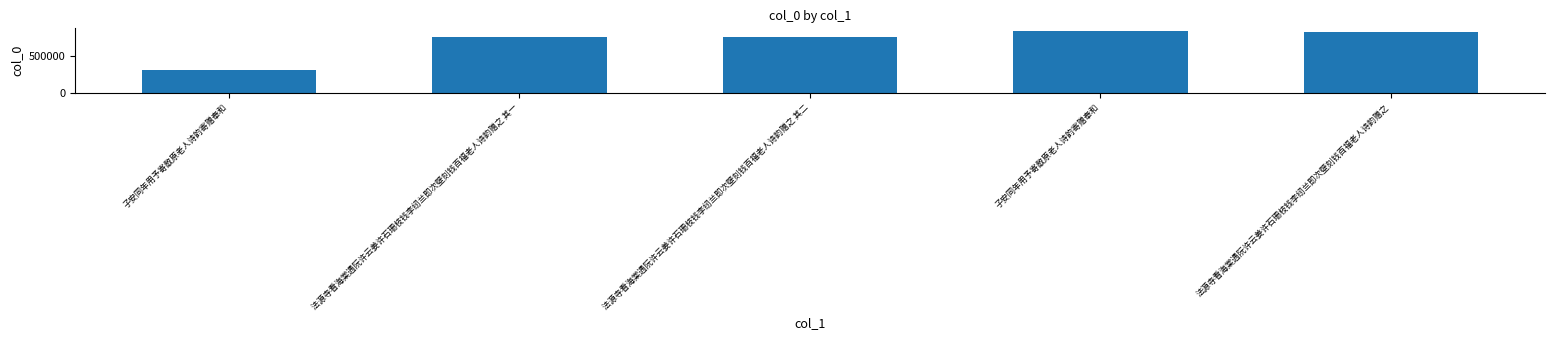

What is the difference between the maximum and minimum values?

524045